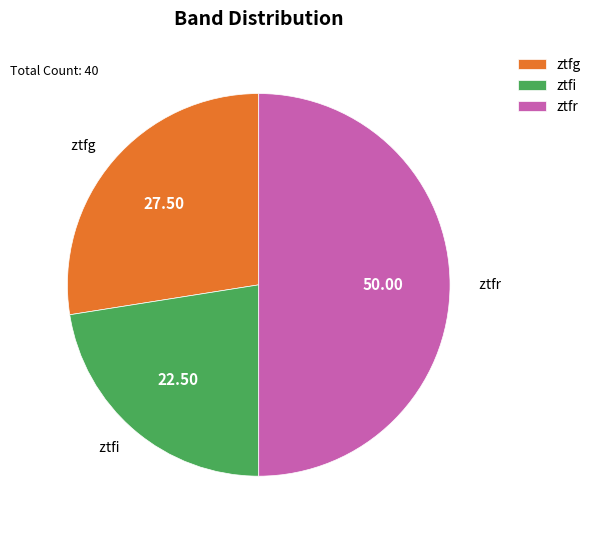

Do ztfr and ztfi together represent more than half of the pie?

Yes